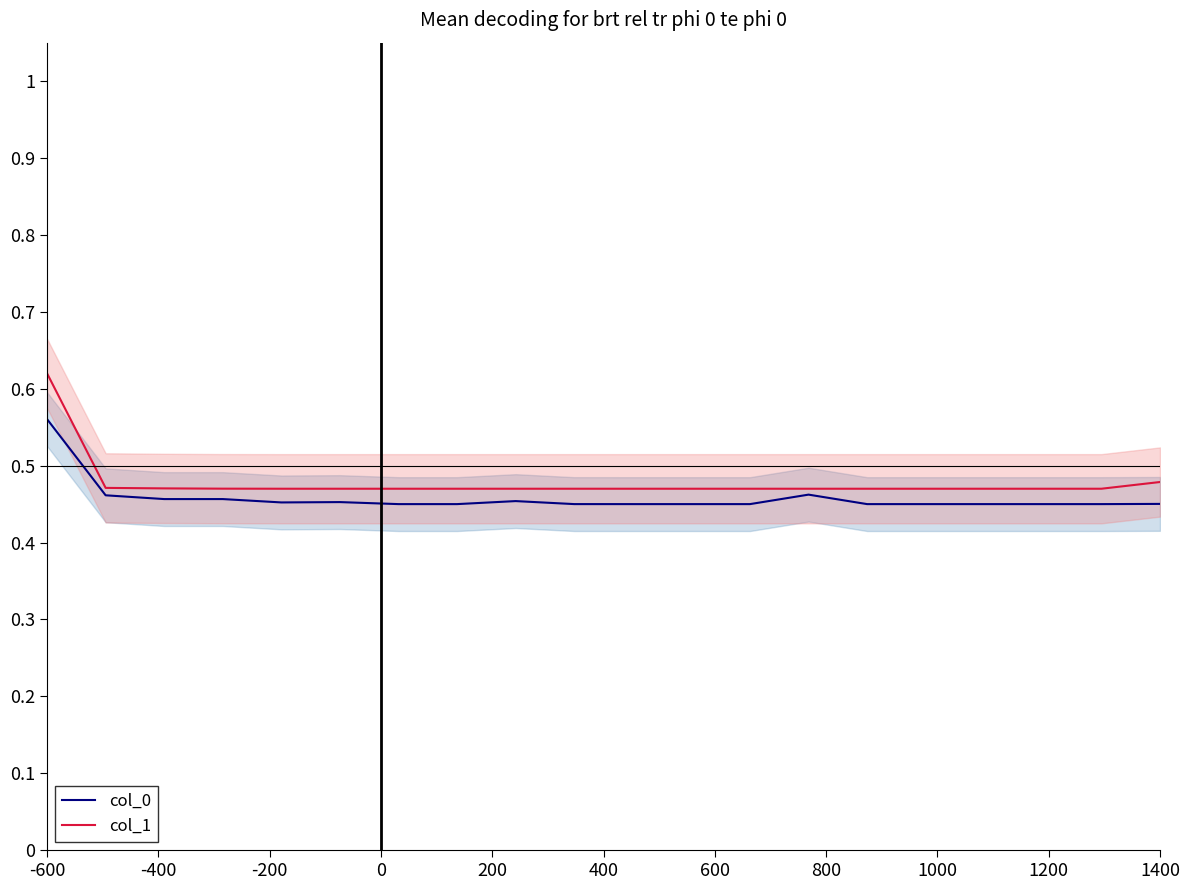

Reading right to left, extract all data points from this chart.

col_0: 0.5	0.5	0.5	0.5	0.5	0.5	0.5	0.5	0.5	0.5	0.5	0.5	0.5	0.5	0.5	0.5	0.5	0.5	0.5	0.6
col_1: 0.5	0.5	0.5	0.5	0.5	0.5	0.5	0.5	0.5	0.5	0.5	0.5	0.5	0.5	0.5	0.5	0.5	0.5	0.5	0.6